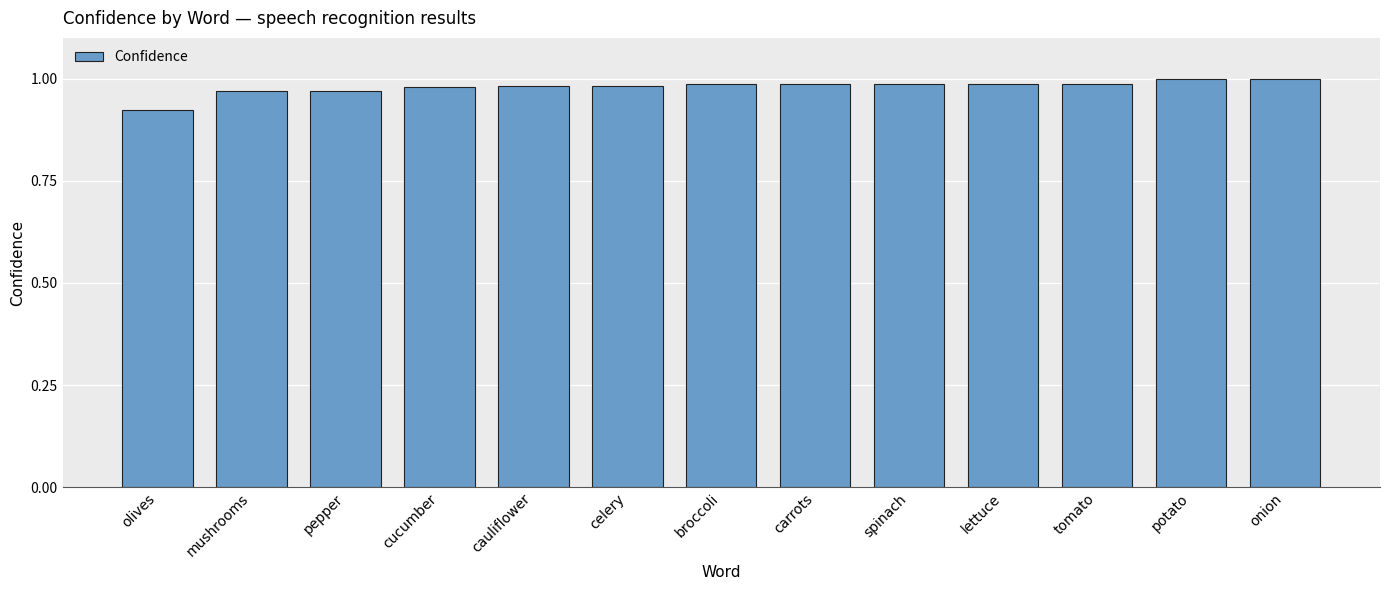

What is the difference between the maximum and minimum values?

0.1